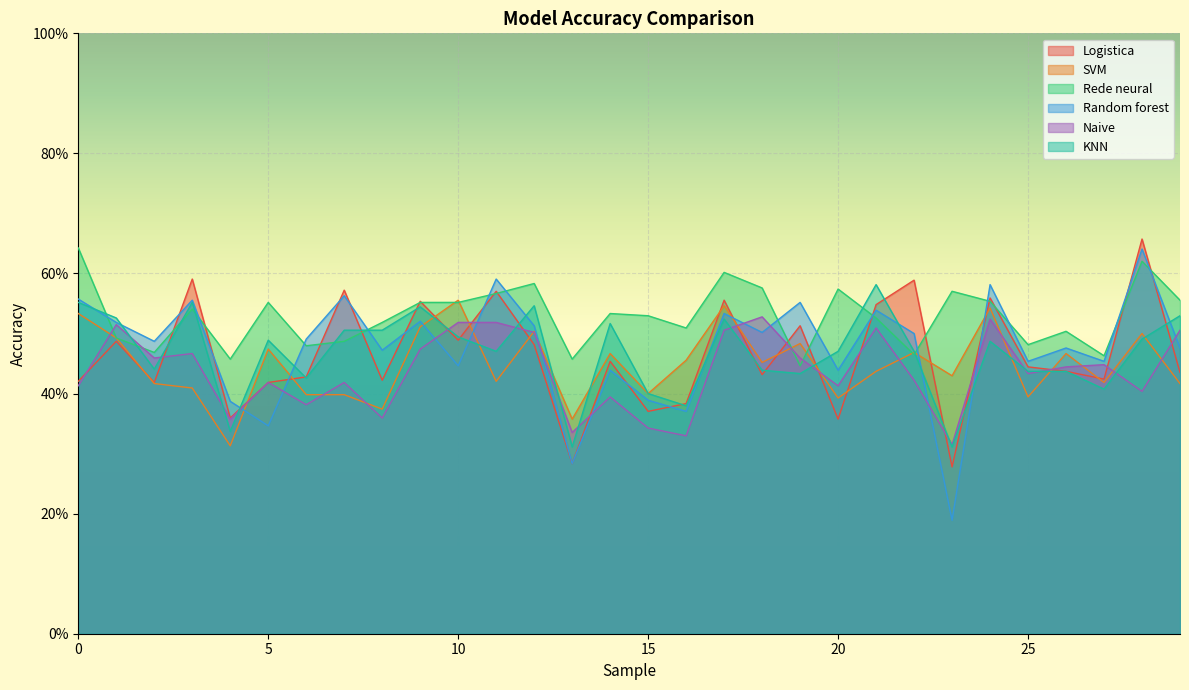

How many data points does each series have?

30